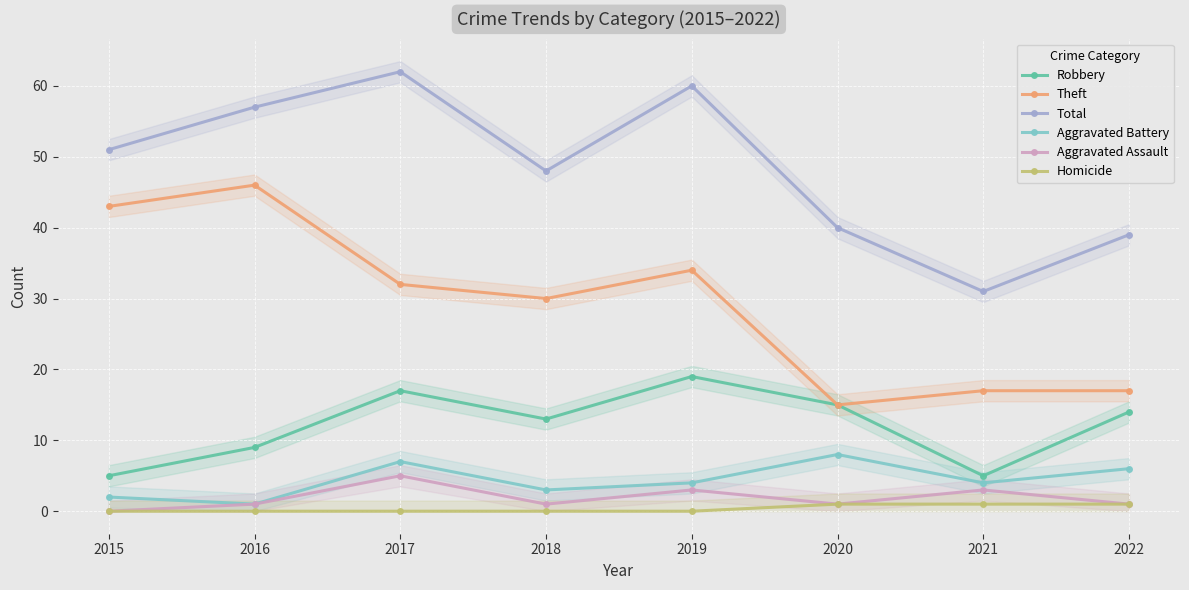

What is the total value across all series at 2020?

80